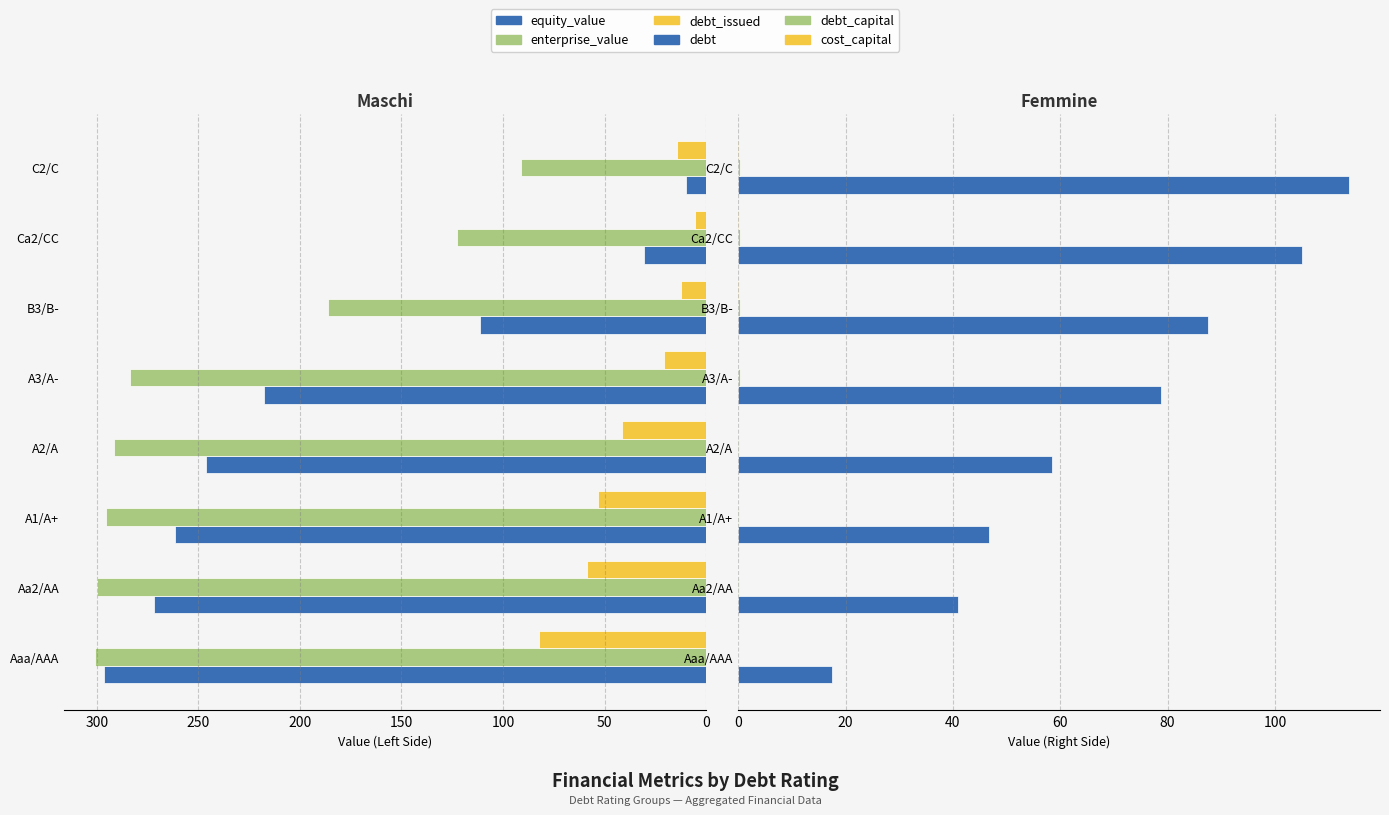

How many values in the equity_value series are below 245?

4